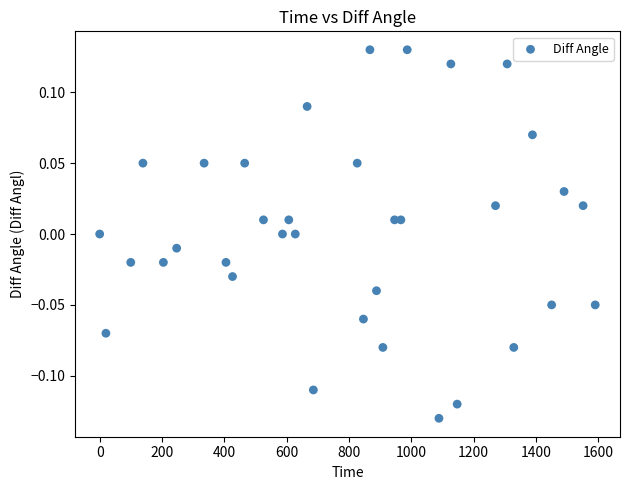

What is the range of Y values (max minus min)?

0.3